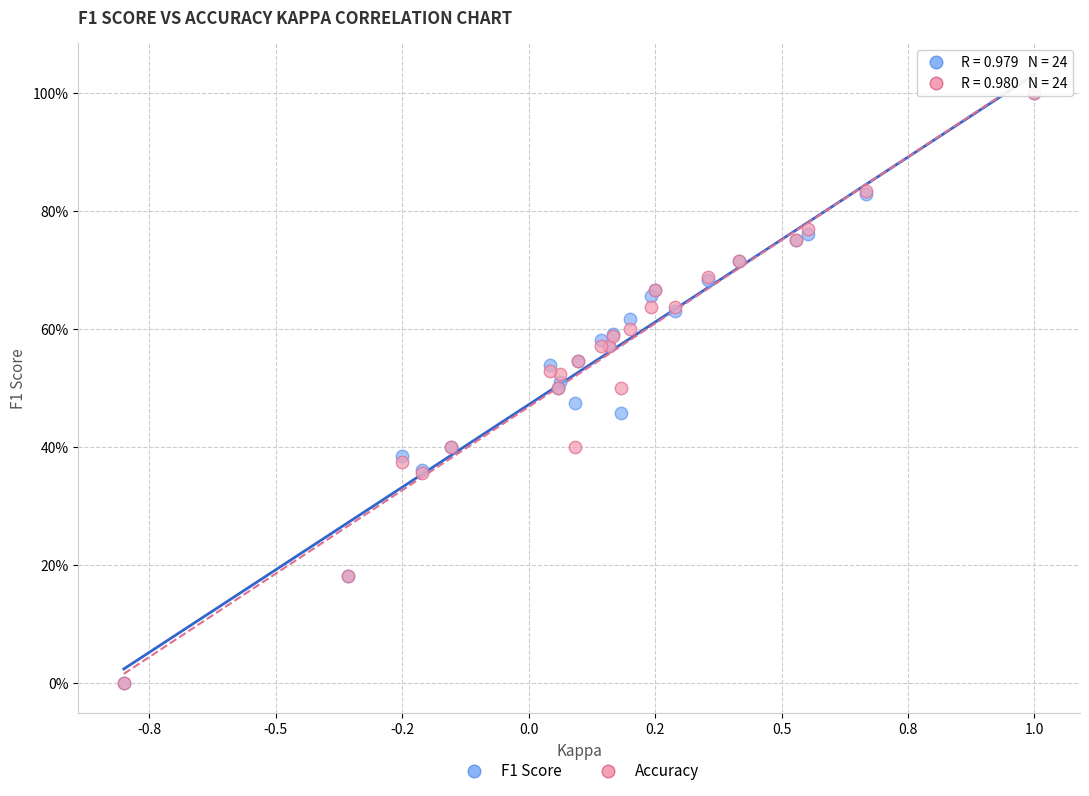

What are all the series names shown in the legend?

F1 Score, Accuracy